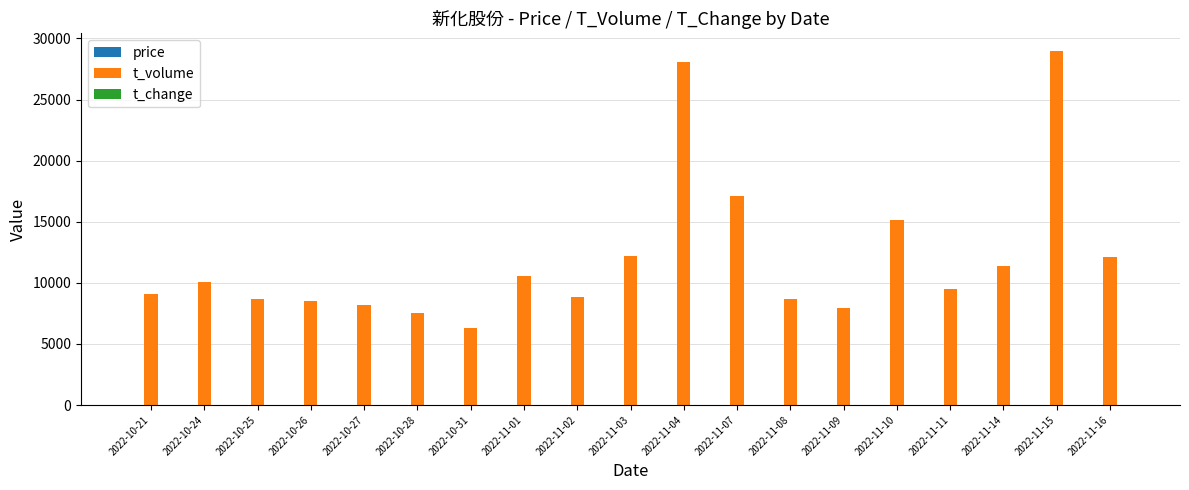

What is the sum of all t_volume values?

228993.0